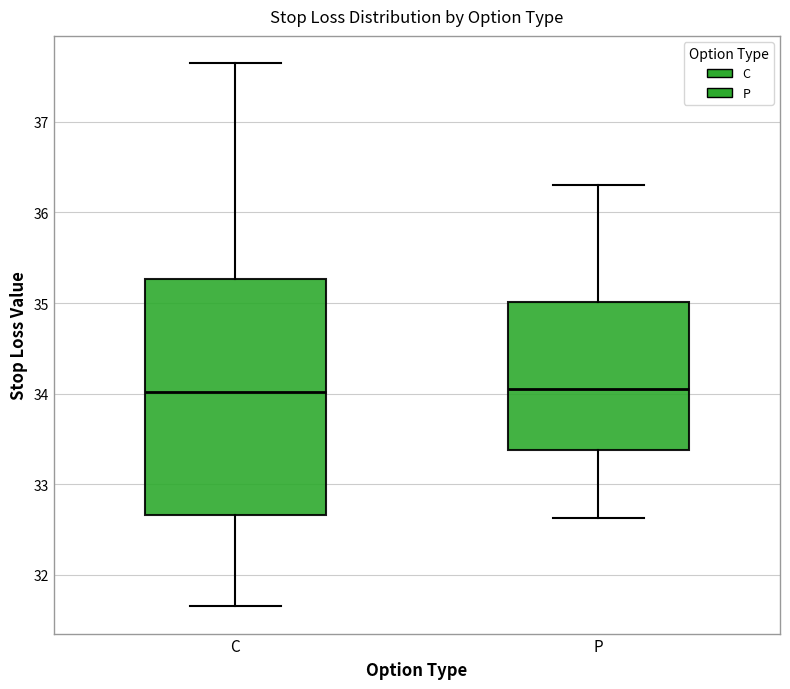

Reading left to right, read every box against the y-axis: the position of its median line, the range the box covers, and the ends of its whiskers. The values are not printed on the chart, so give them approximately, as read against the axis.

C: median 34.0, box 32.7 to 35.3, whiskers 31.7 to 37.7
P: median 34.1, box 33.4 to 35.0, whiskers 32.6 to 36.3